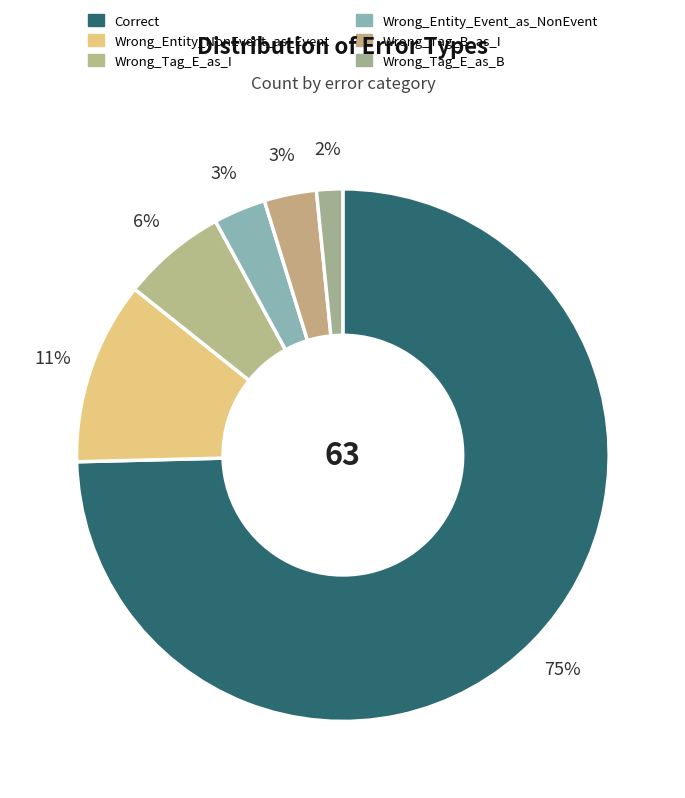

Count the number of slices in the pie.

6